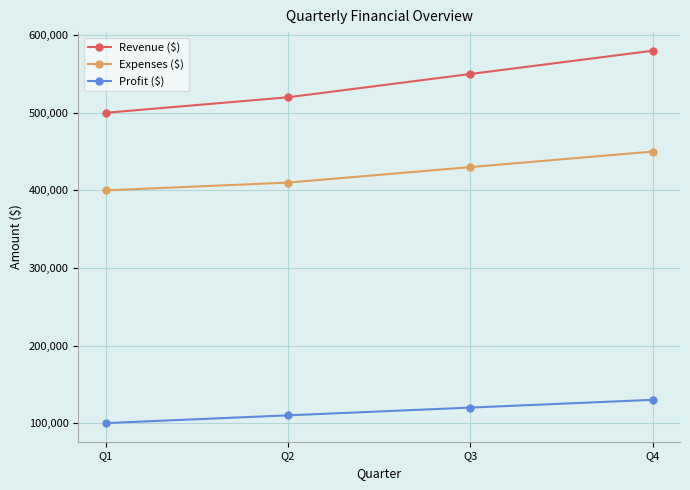

Does the chart have visible grid lines?

Yes